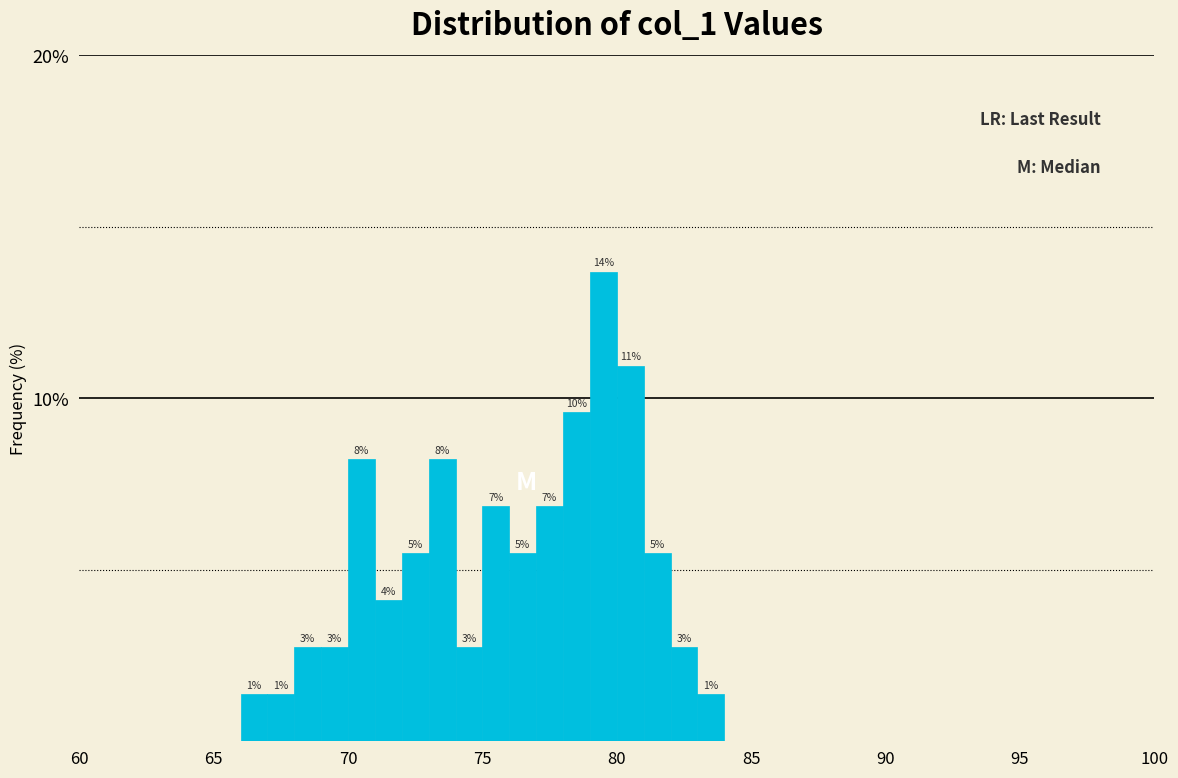

Read against the x-axis, roughly where is the centre of the tallest bar?

79.5